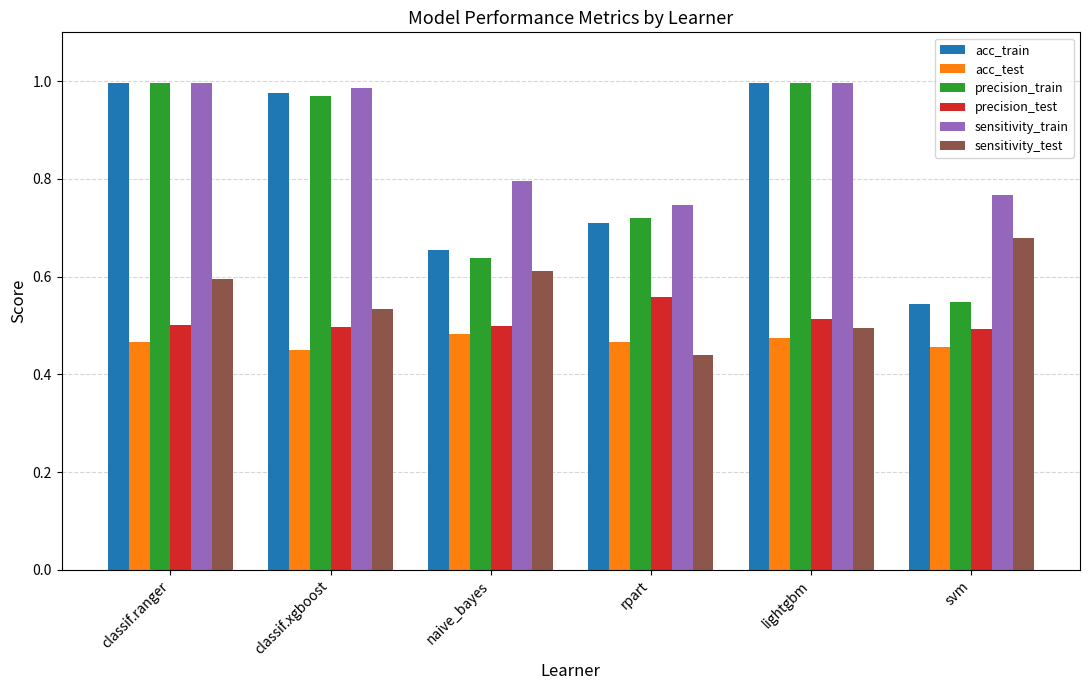

What is the sum of all sensitivity_train values?

5.3